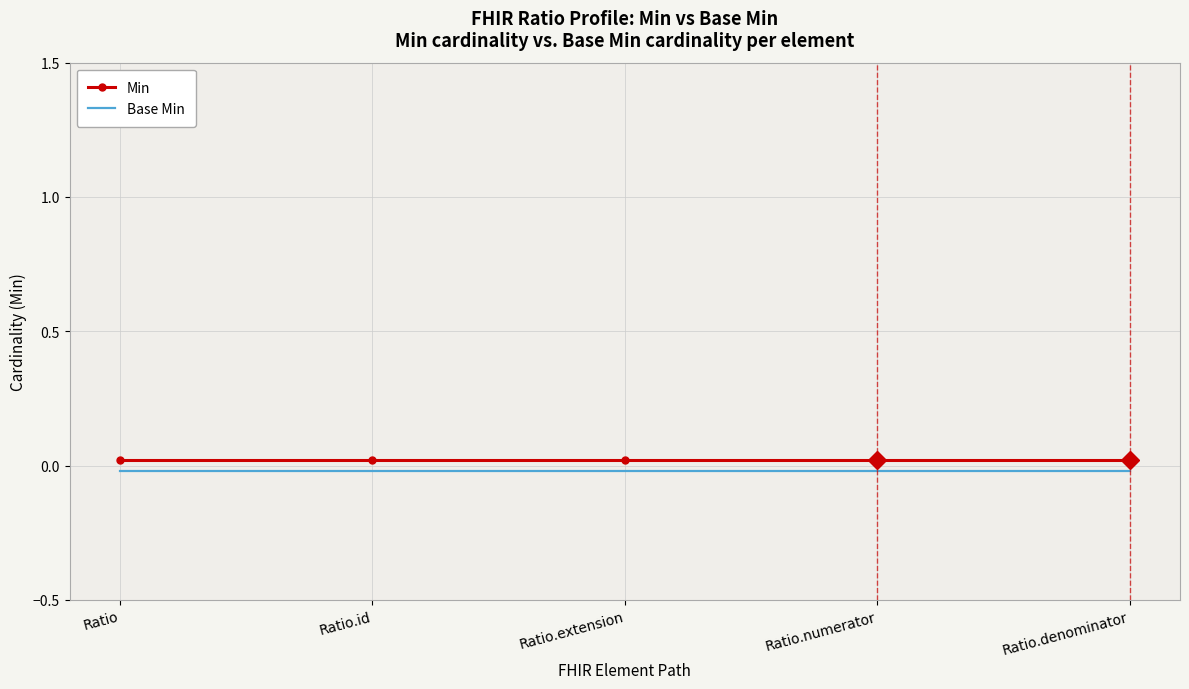

Which series has the largest range (max minus min)?

Min